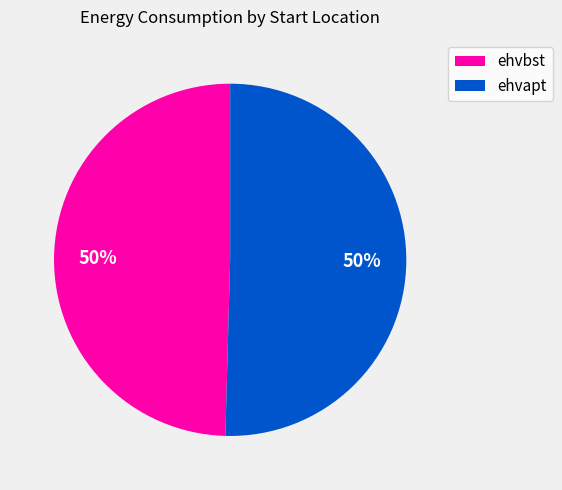

Is it true that ehvapt is 50% of the pie?

True